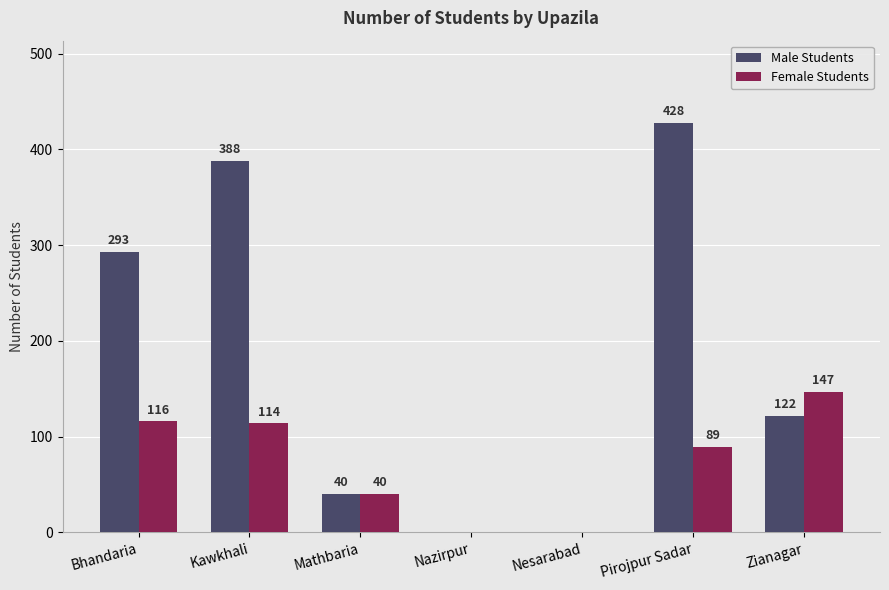

What is the maximum value shown in the chart?

428